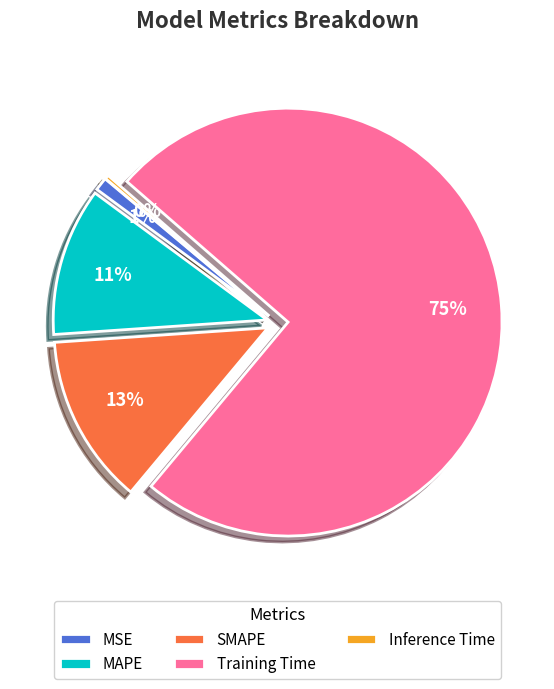

How many slices are in this pie chart?

5